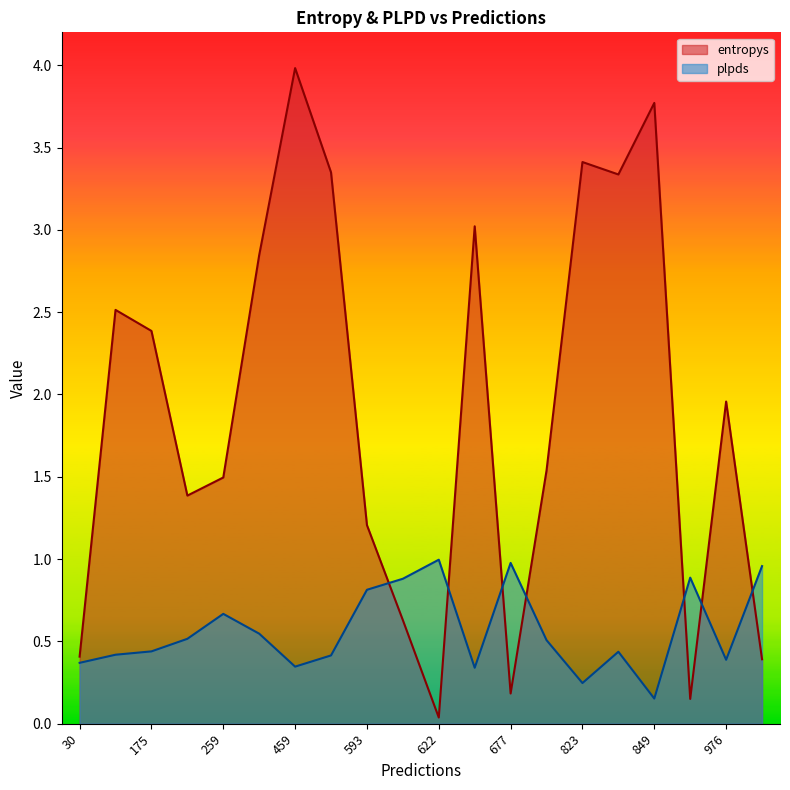

What is the difference between the highest and lowest values at 459?

3.6